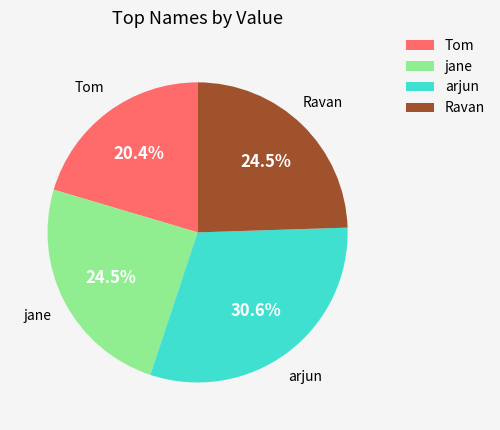

Is Ravan the majority of the pie?

No